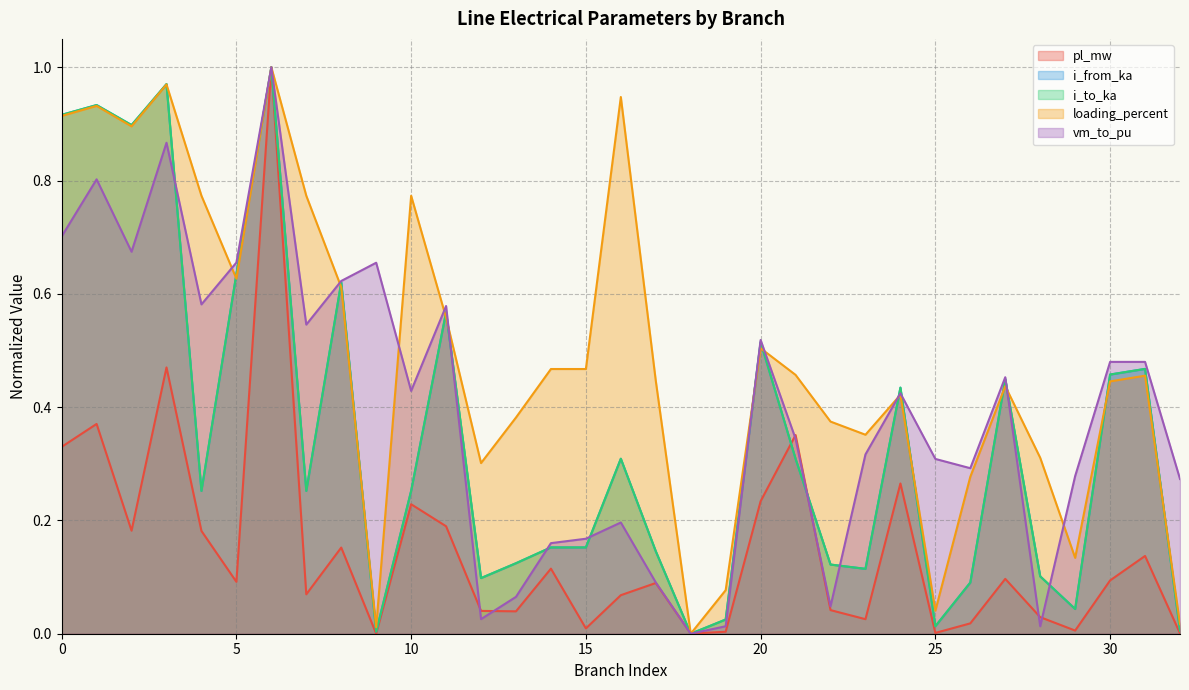

At which category does vm_to_pu reach its first local valley?

2